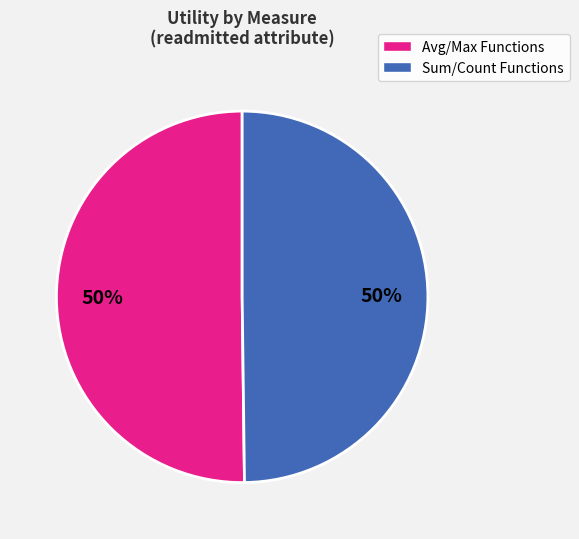

To the nearest percent, what is the average slice percentage?

50%